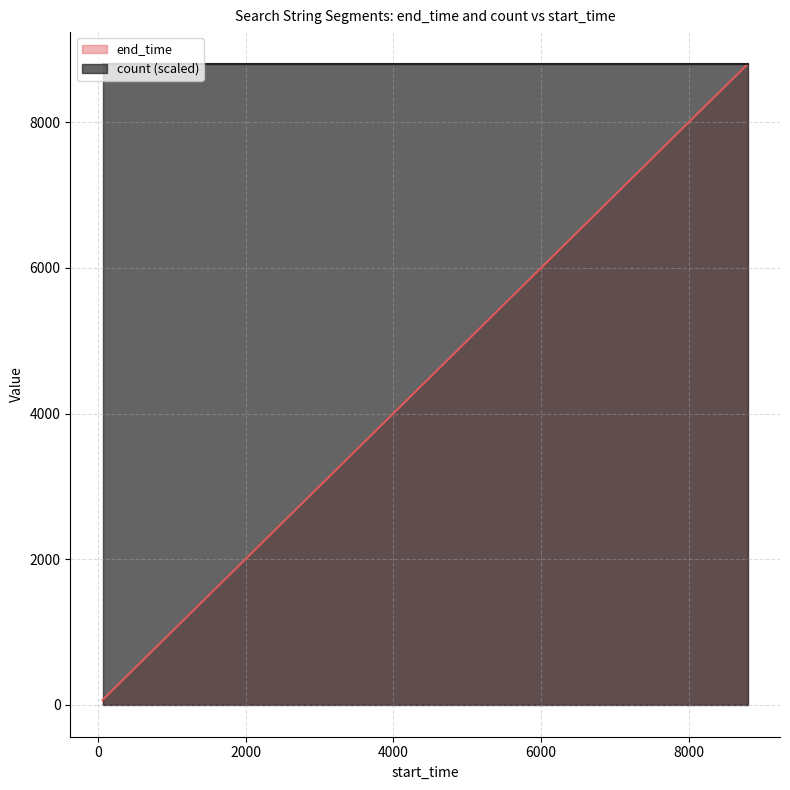

How many data points in end_time are less than 1398?

9